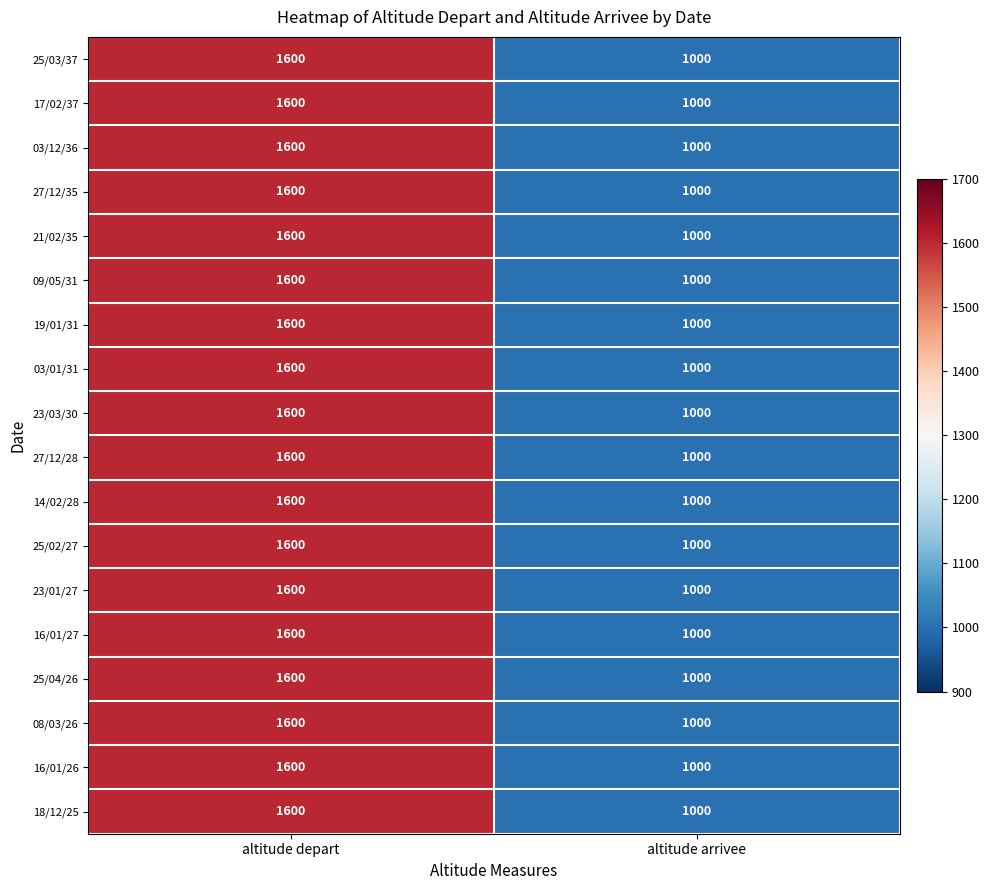

At how many categories does at least one series exceed 1463?

1